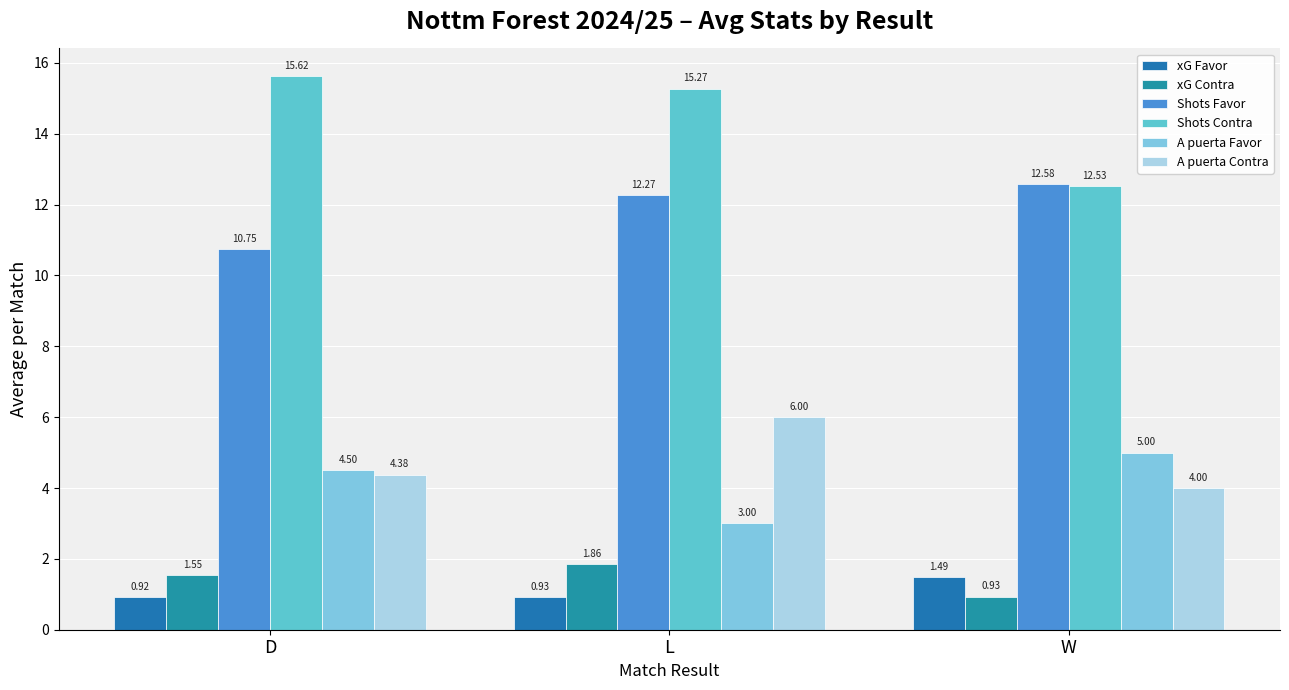

What is the difference between the maximum and minimum values in the Shots Contra series?

3.1